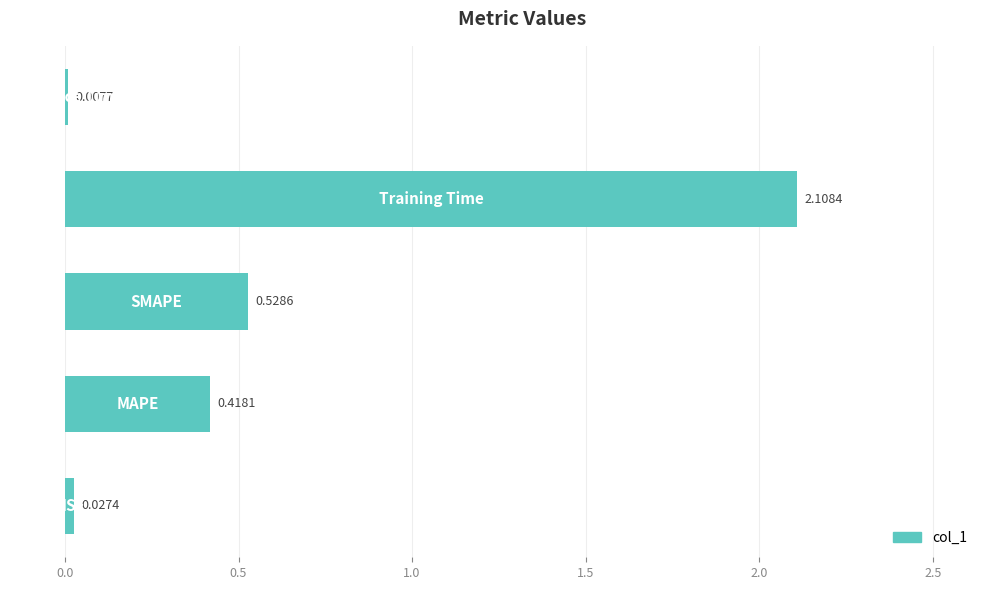

What is the sum of all values?

3.1